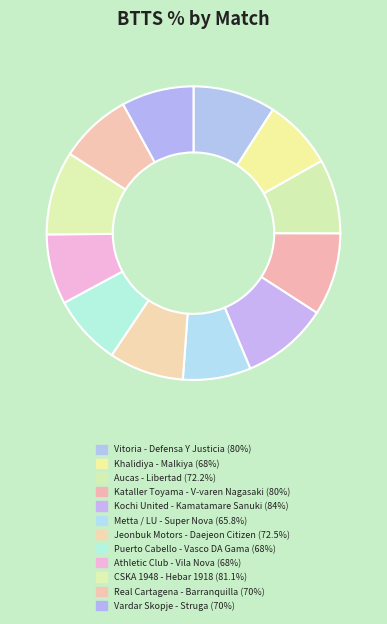

Between Puerto Cabello - Vasco DA Gama and Vitoria - Defensa Y Justicia, which is larger?

Vitoria - Defensa Y Justicia